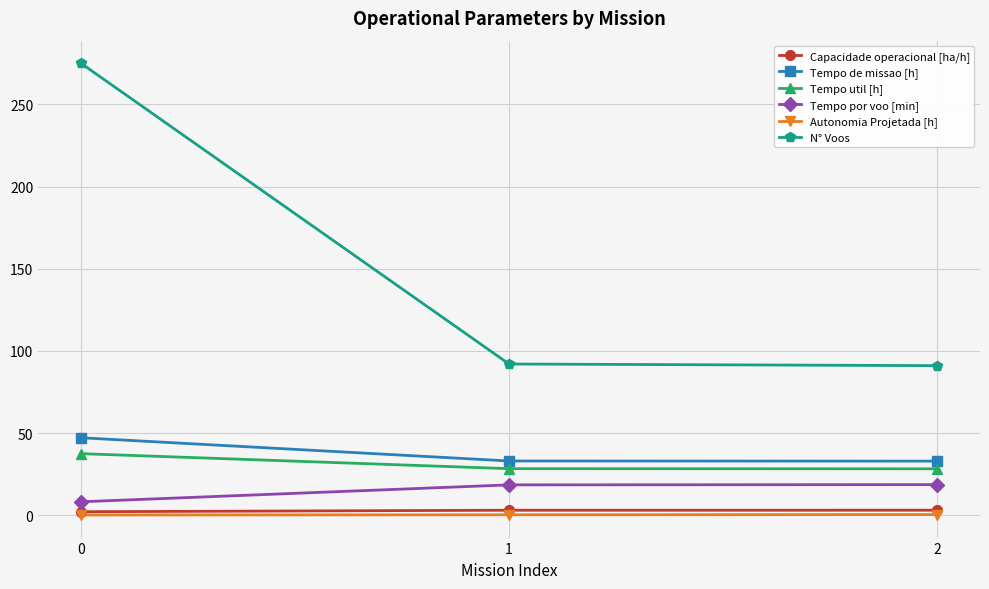

At how many categories does at least one series exceed 170?

1